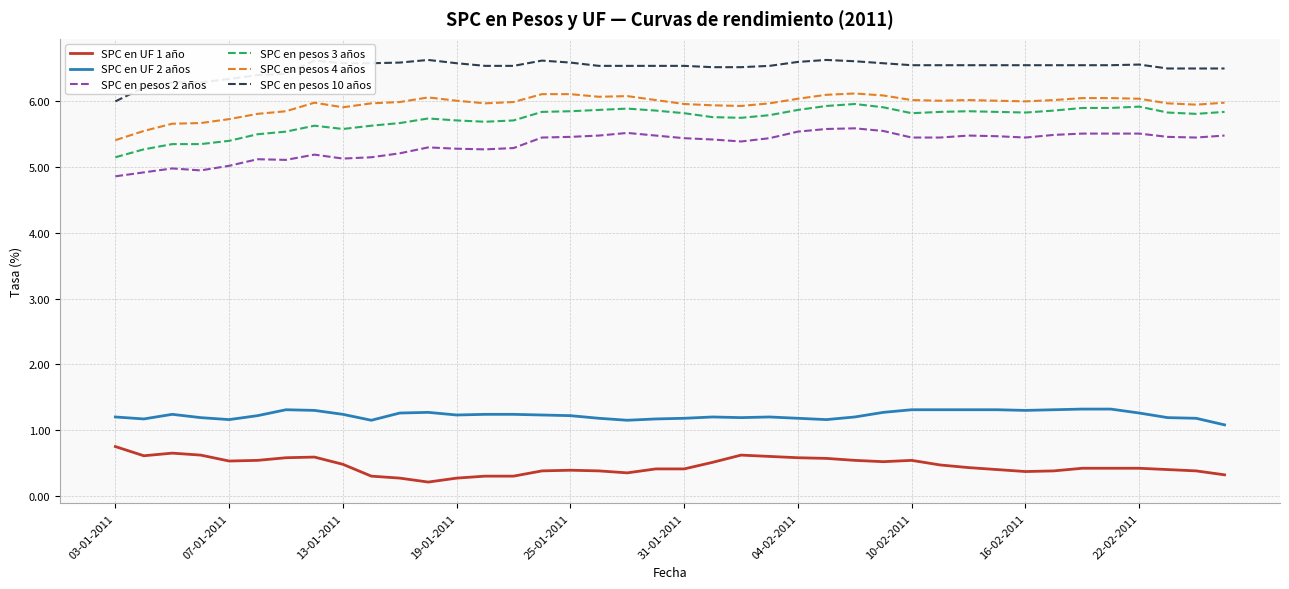

True or false: SPC en UF 2 años and SPC en UF 1 año cross at least once.

False